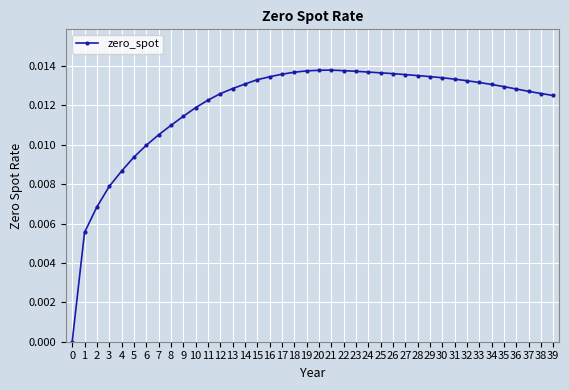

True or false: there are more than 0 points higher than both neighbors.

True